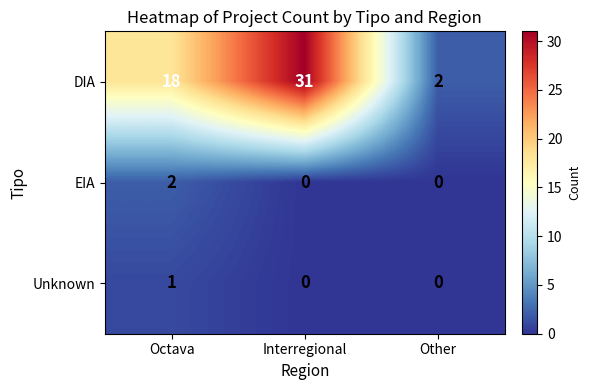

What is the total value across all series at Octava?

21